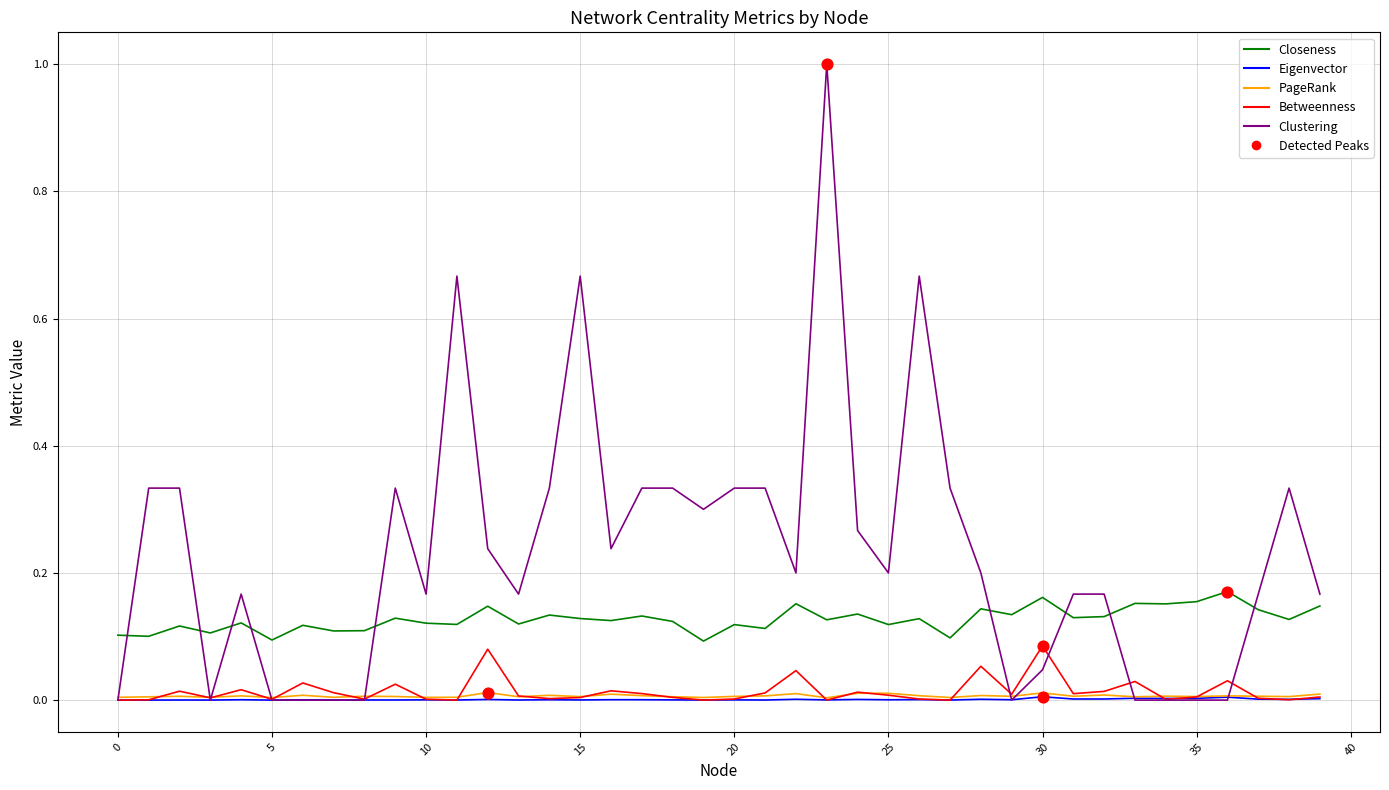

Which series has the largest total across all categories?

Clustering